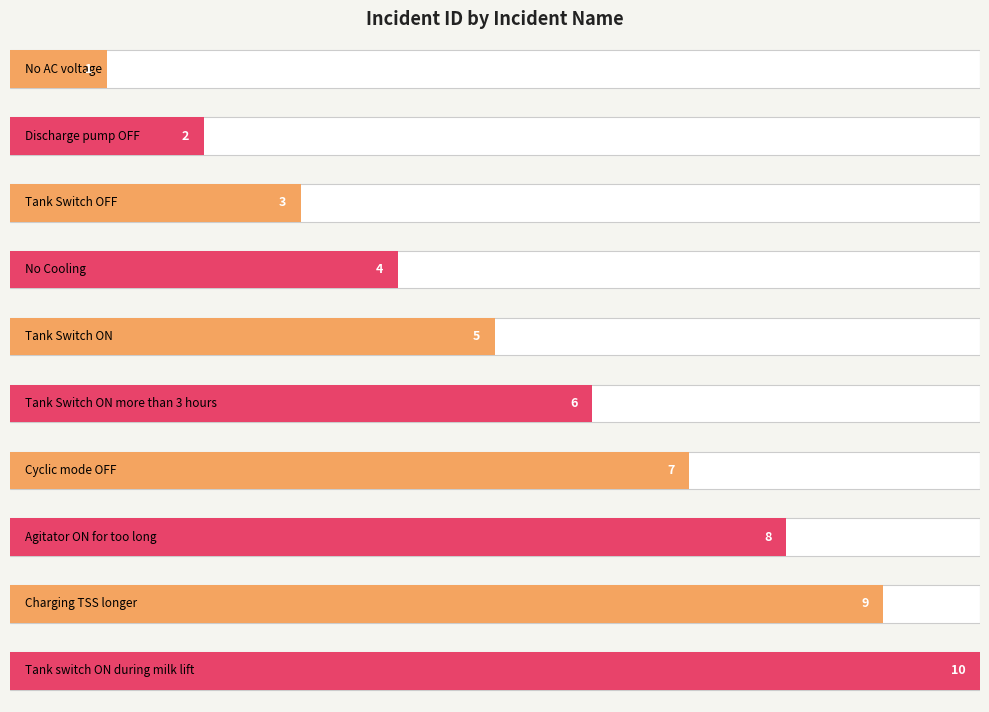

How many data points does each series have?

10